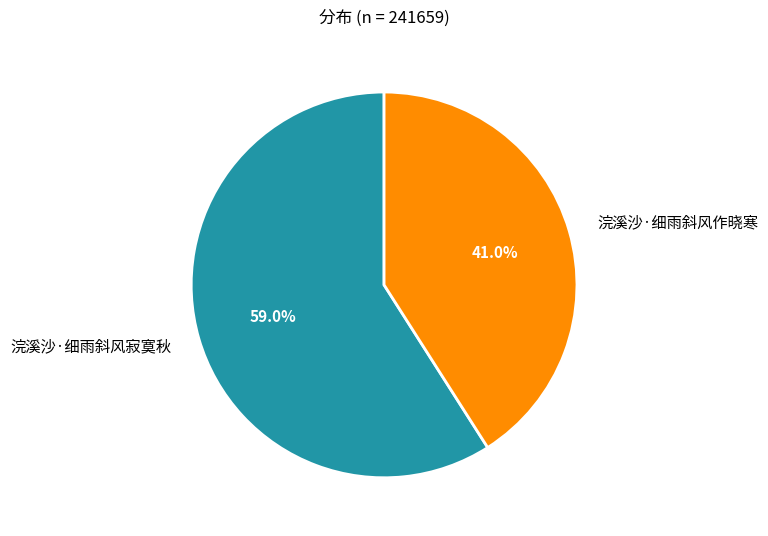

To the nearest percent, what portion does 浣溪沙·细雨斜风寂寞秋 represent?

59%